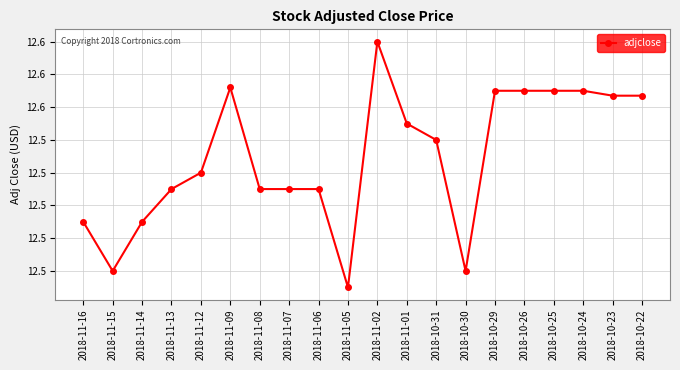

What is the sum of the values at 2018-11-02 and 2018-11-09?

25.2